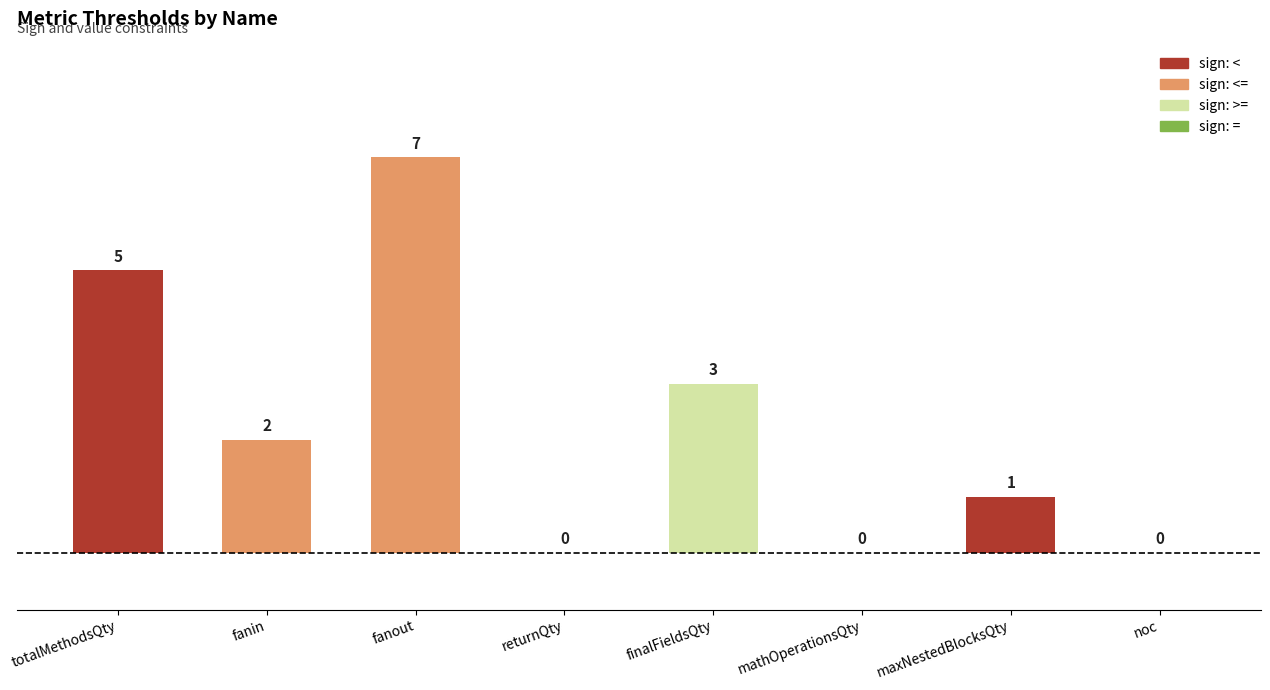

Between fanin and mathOperationsQty, which is larger?

fanin